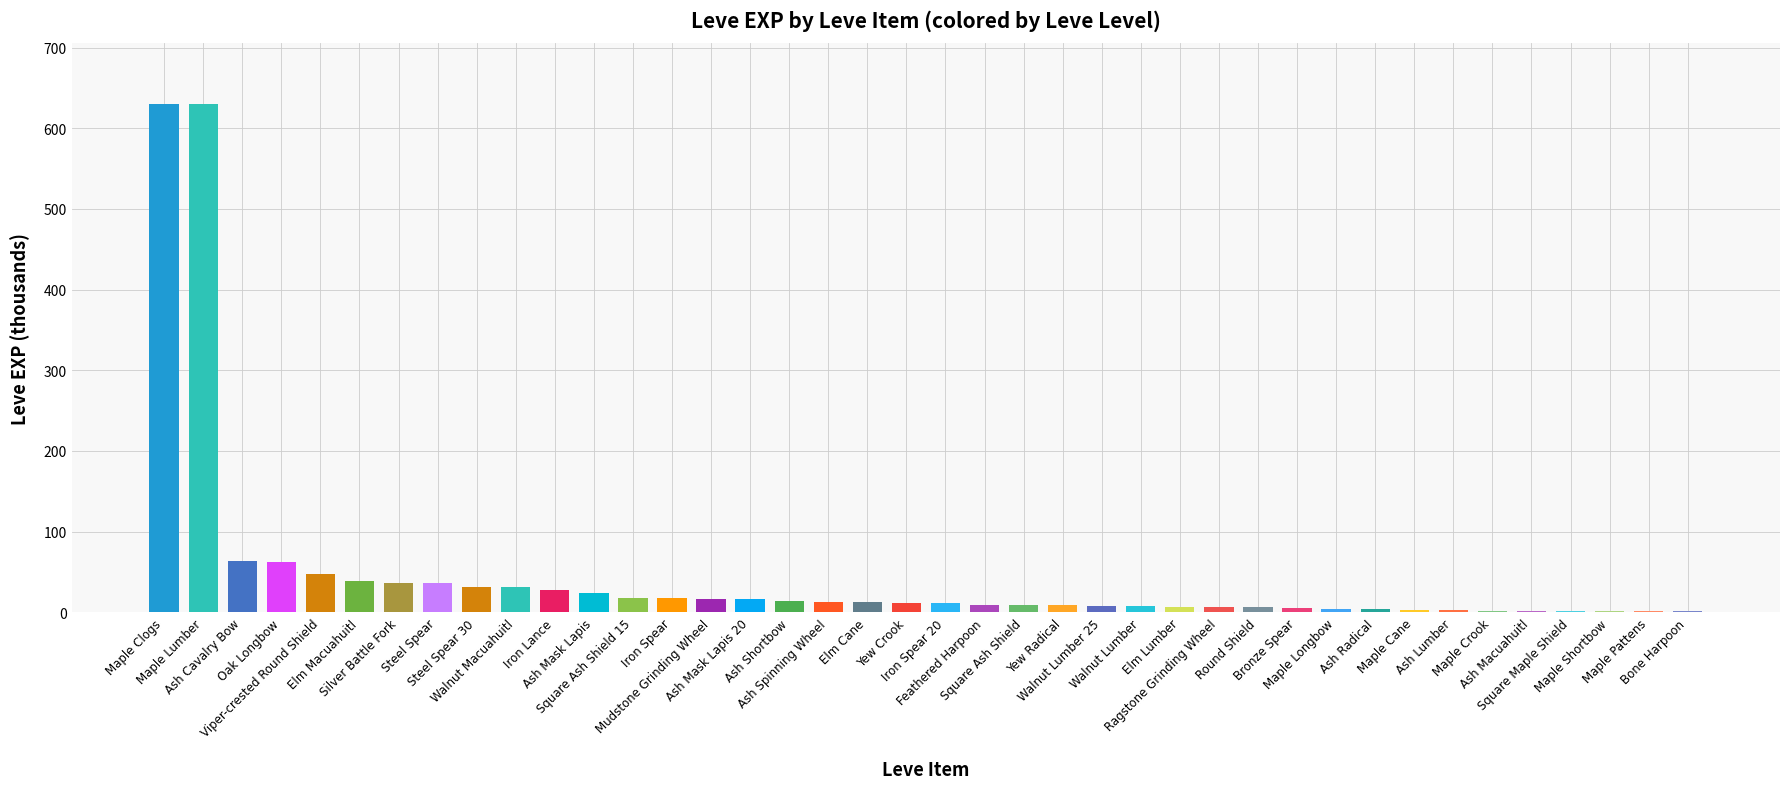

What is the sum of all values?

1881